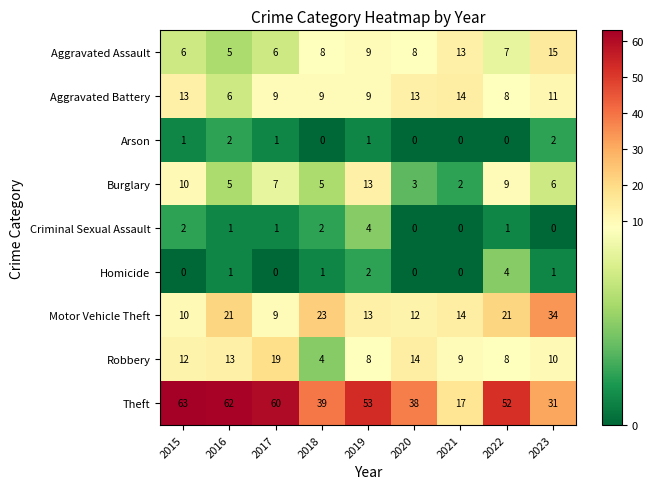

What is the spread (max minus min) of values at 2016?

61